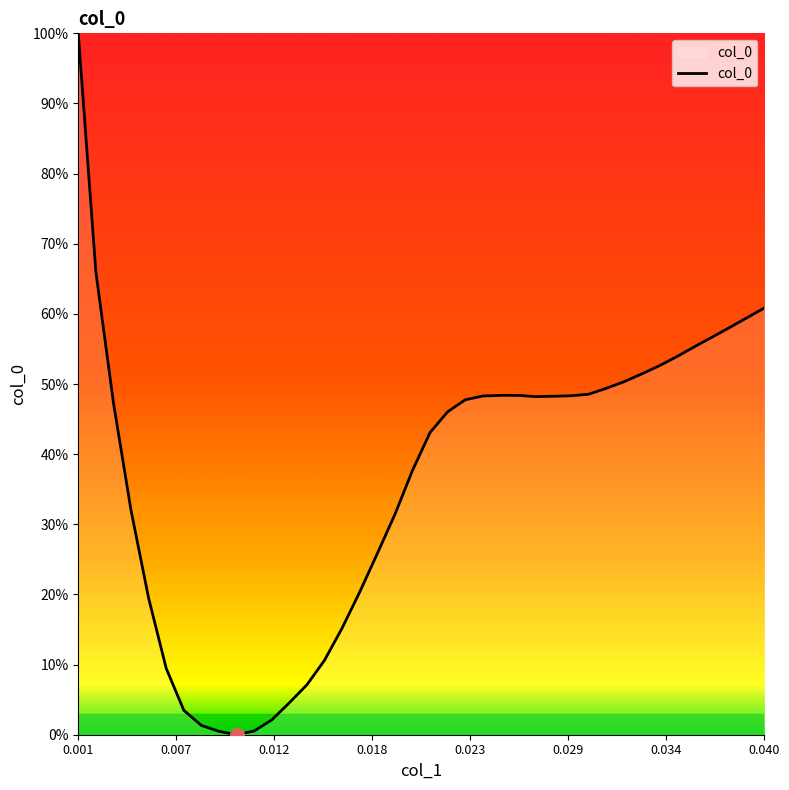

Does the chart have visible grid lines?

No